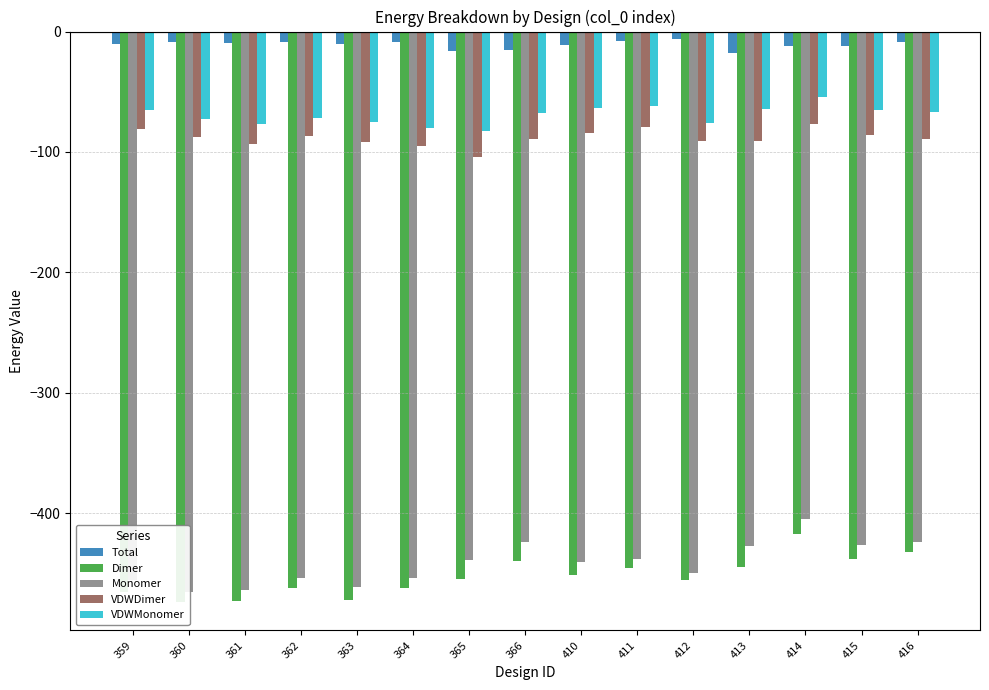

How many values in the Dimer series are below -454?

8